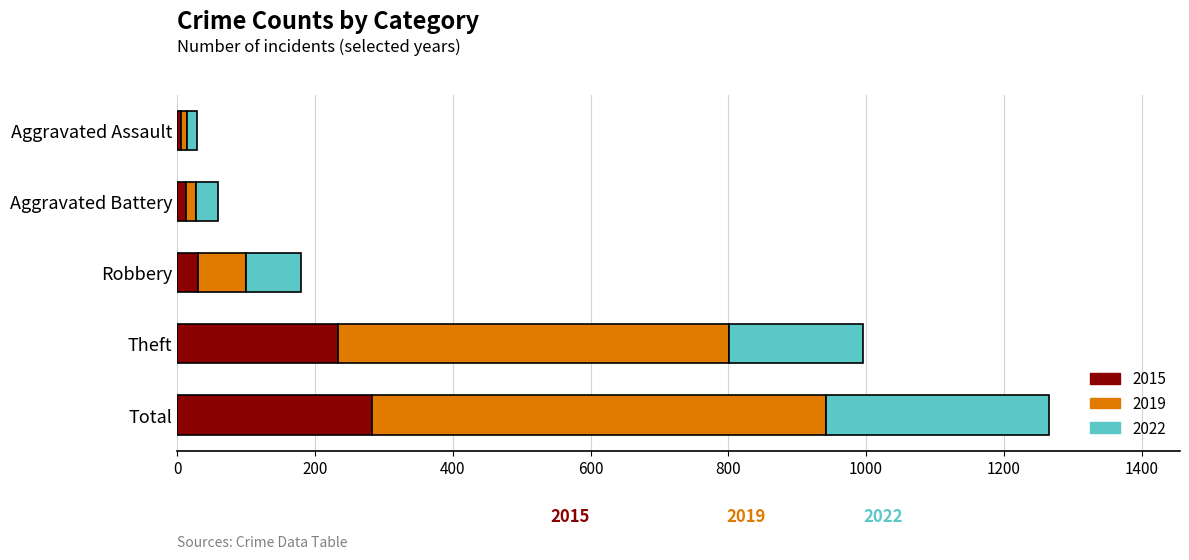

At which category is the sum across all series the highest?

Total